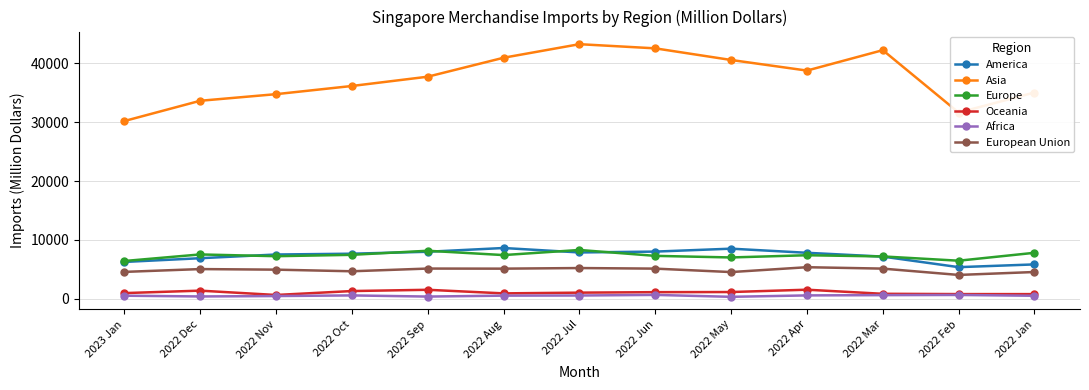

Which series has the largest range (max minus min)?

Asia